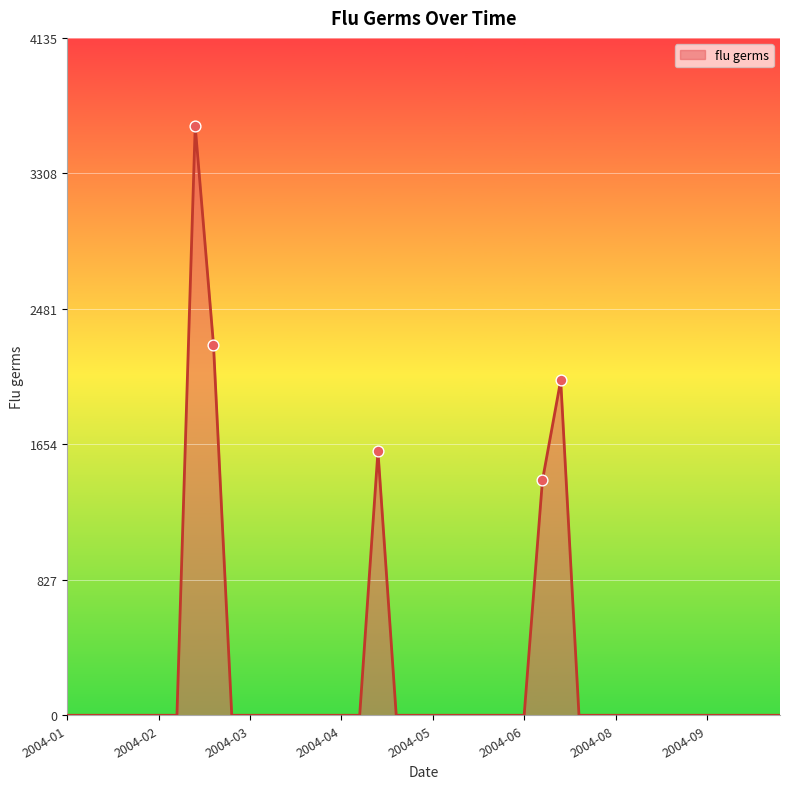

What is the difference between the maximum and minimum values?

3595.8